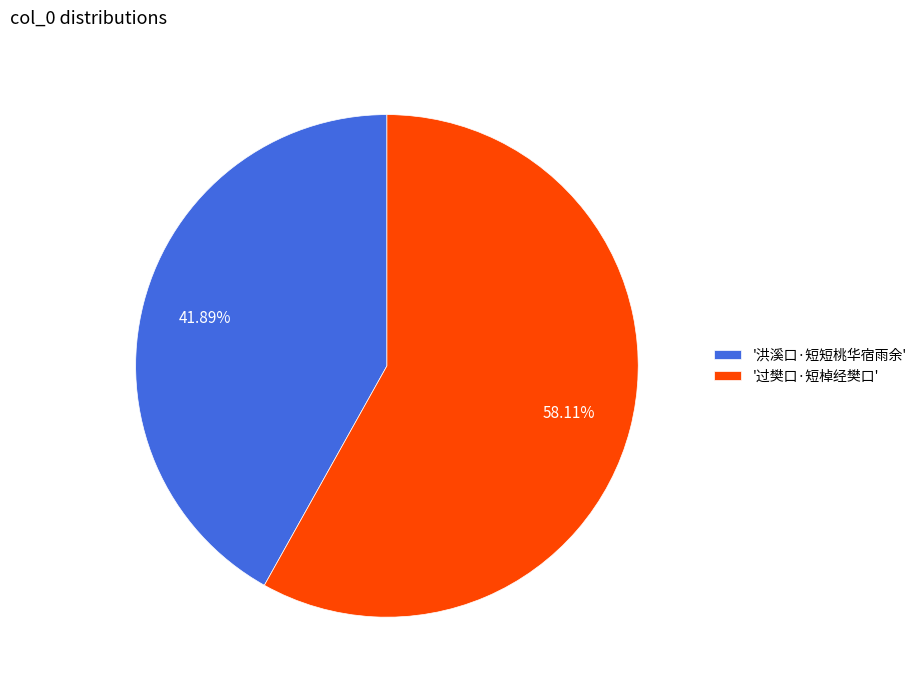

Approximately how many times larger is the value at '过樊口·短棹经樊口' compared to '洪溪口·短短桃华宿雨余'?

1.4